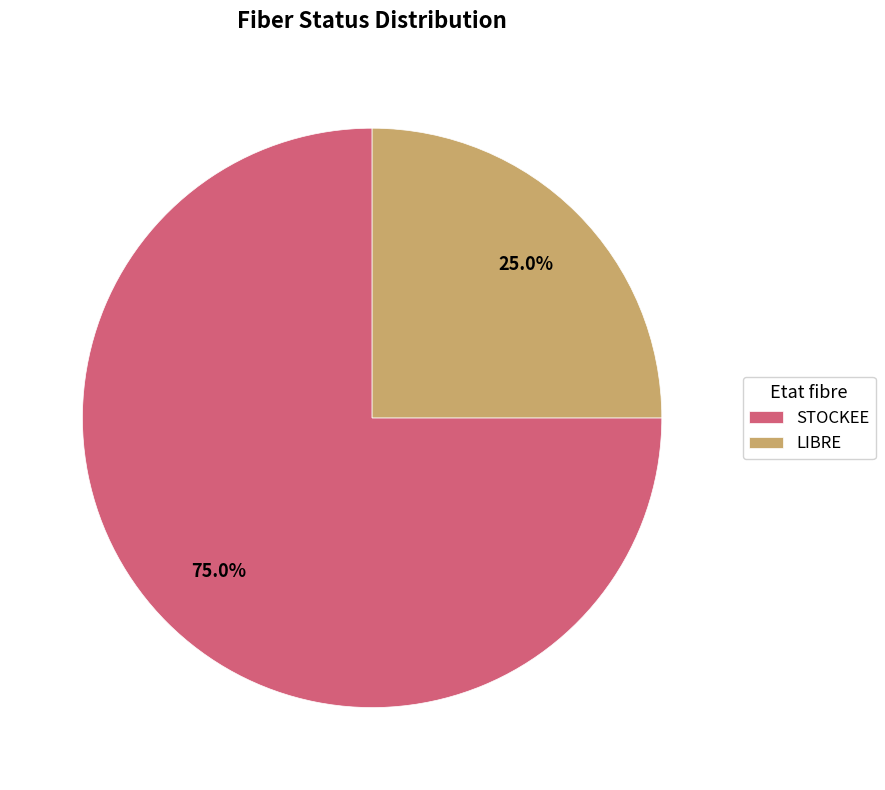

Which category has the biggest portion of the pie?

STOCKEE